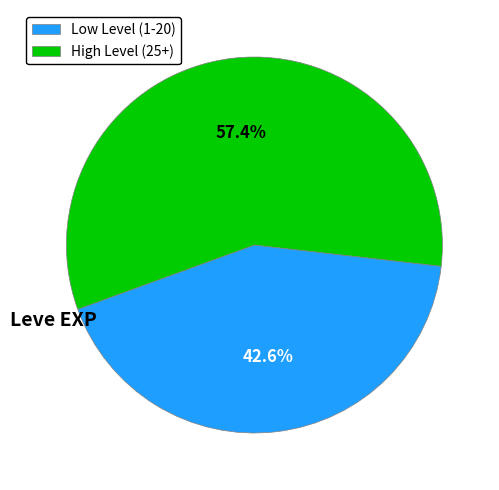

Do High Level (25+) and Low Level (1-20) together represent more than half of the pie?

Yes